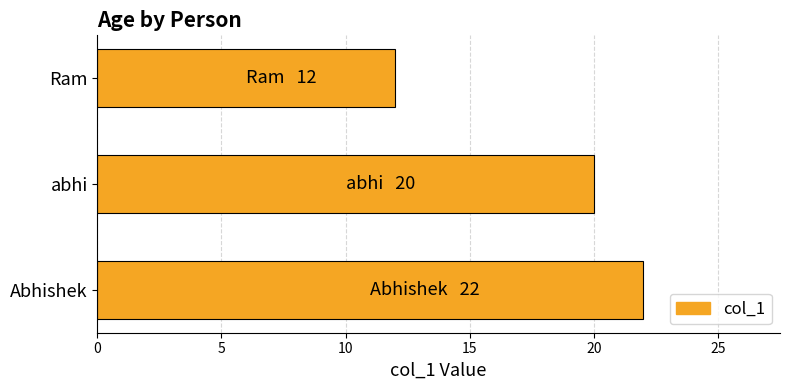

The value at Ram is 17. True or false?

False